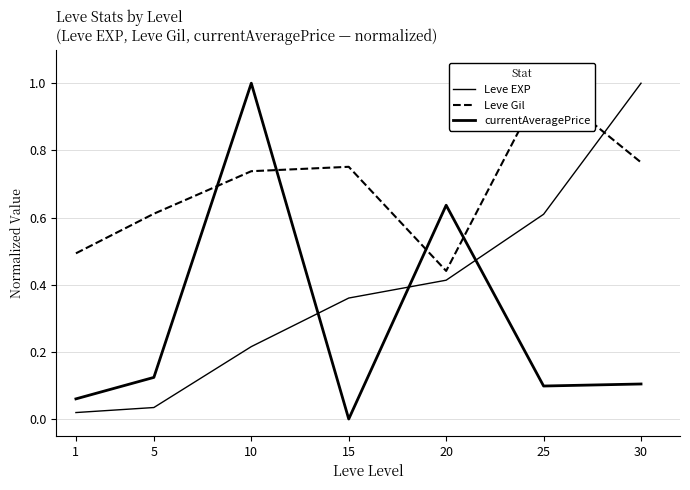

Where do Leve EXP and currentAveragePrice first cross each other?

10 and 15